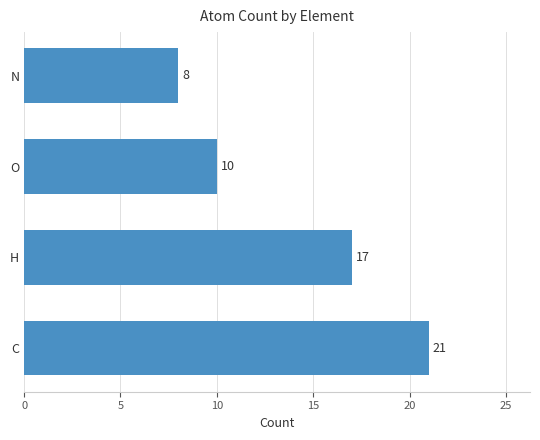

Approximately how many times larger is the value at N compared to O?

0.8